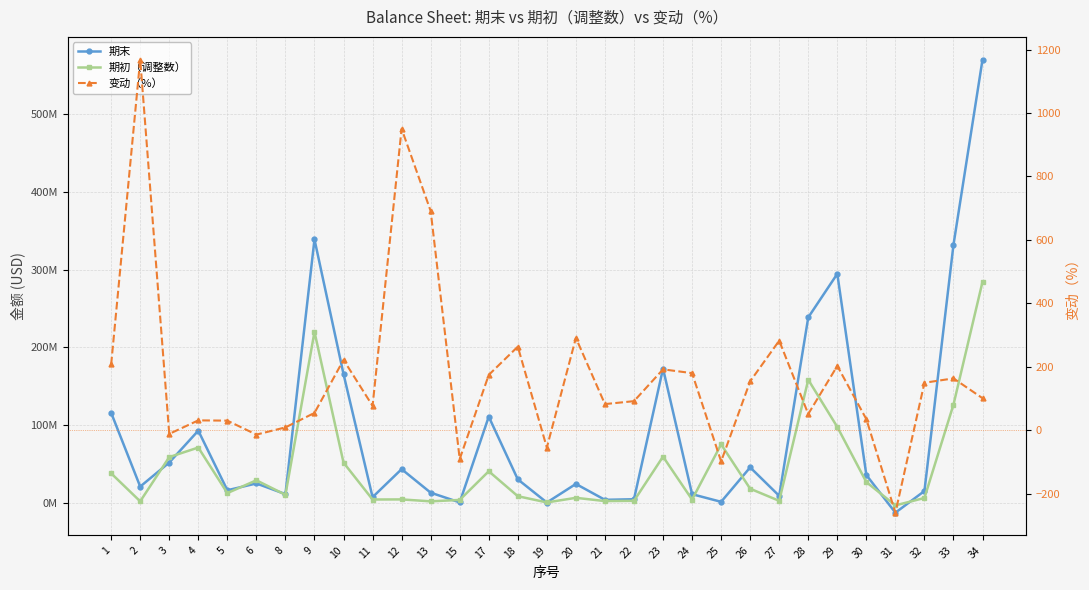

What is the difference between the second highest and minimum values in the 期初（调整数） series?

223504914.0